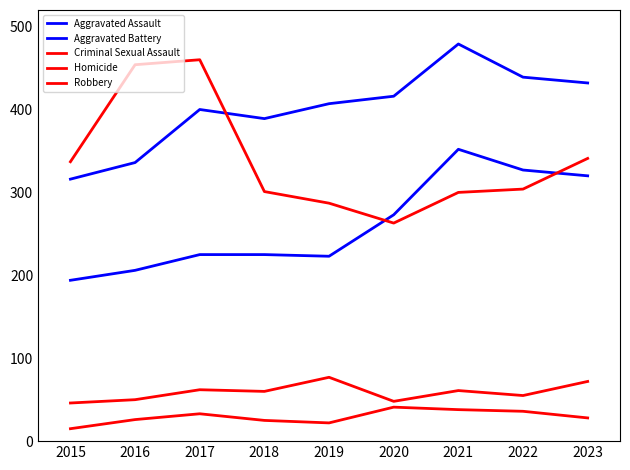

How many lines are shown in the chart?

5